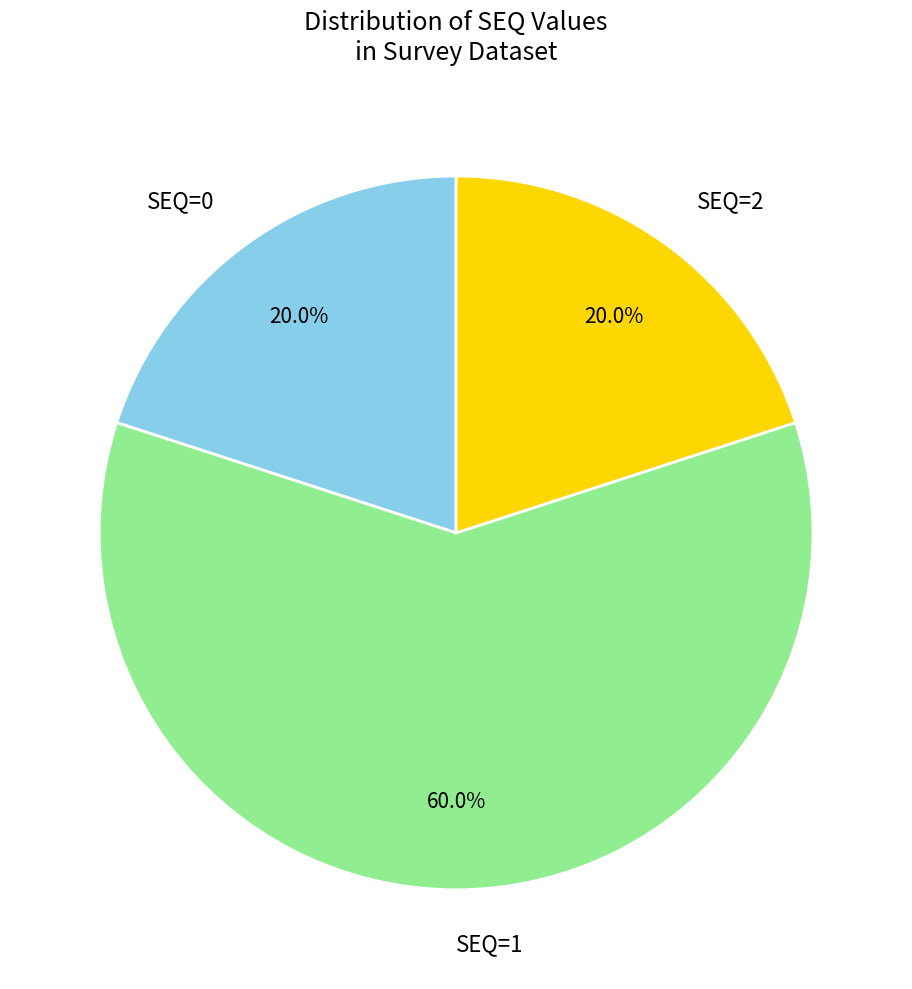

What is the majority slice?

SEQ=1